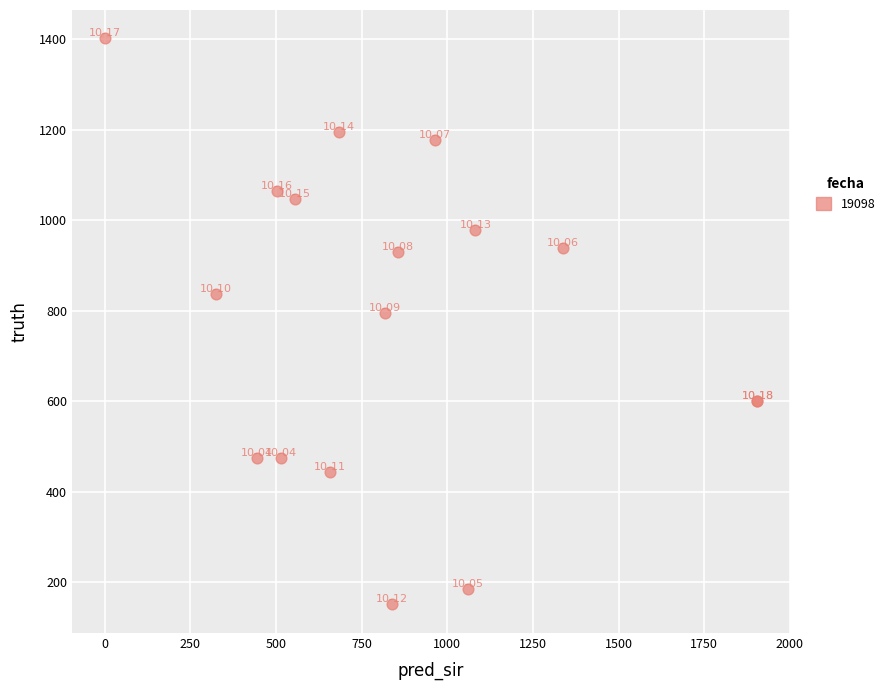

What Y value in the scatter plot is closest to 776?

795